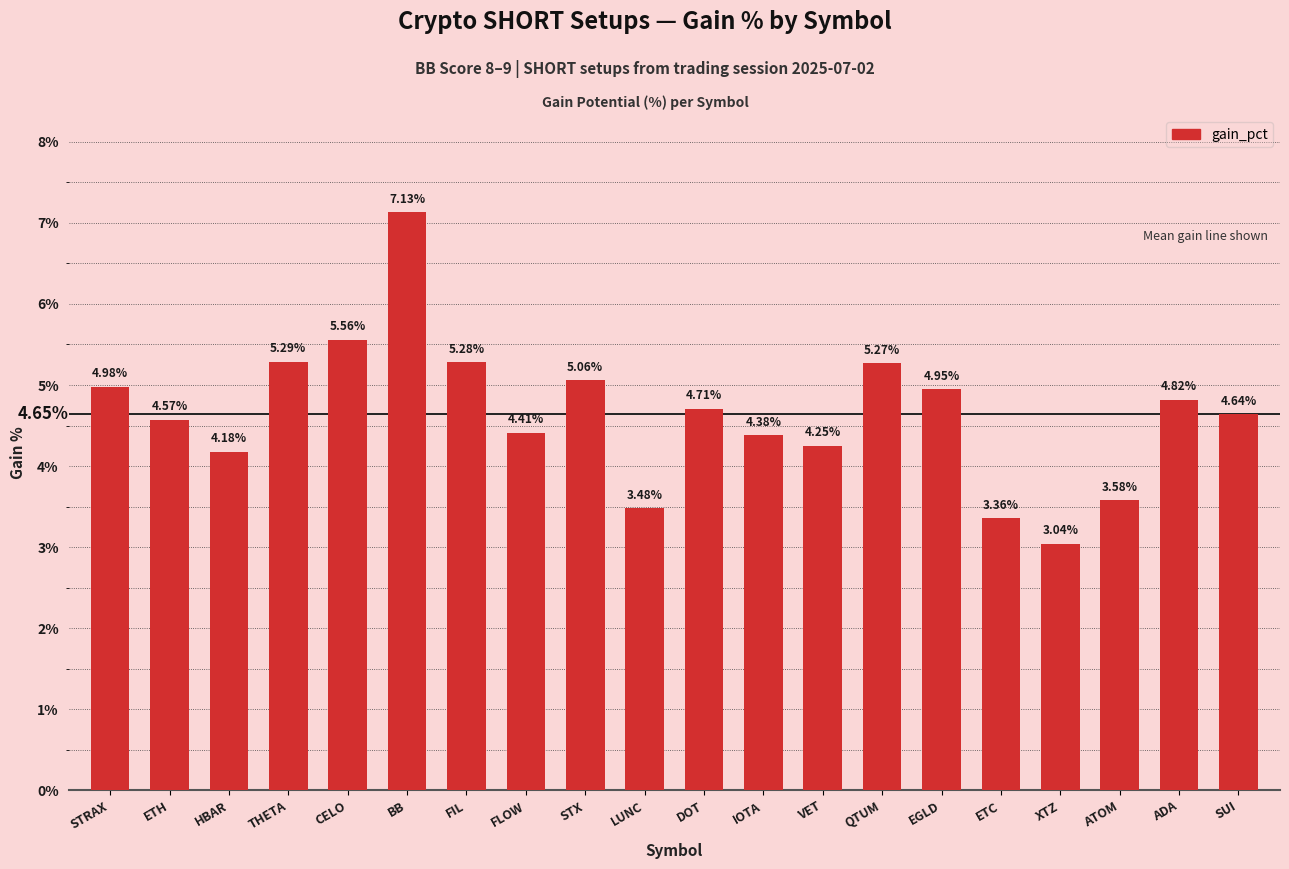

The chart shows a value of 5.0 at STRAX. True or false?

True